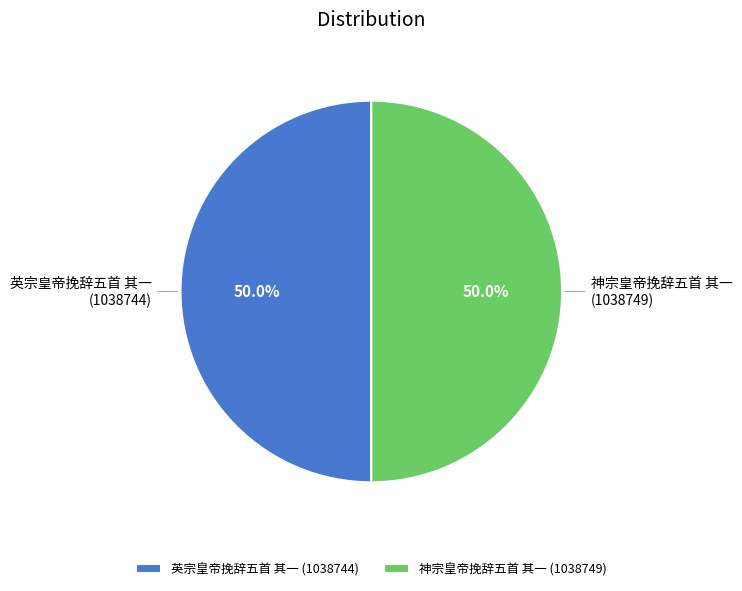

Count the number of slices in the pie.

2